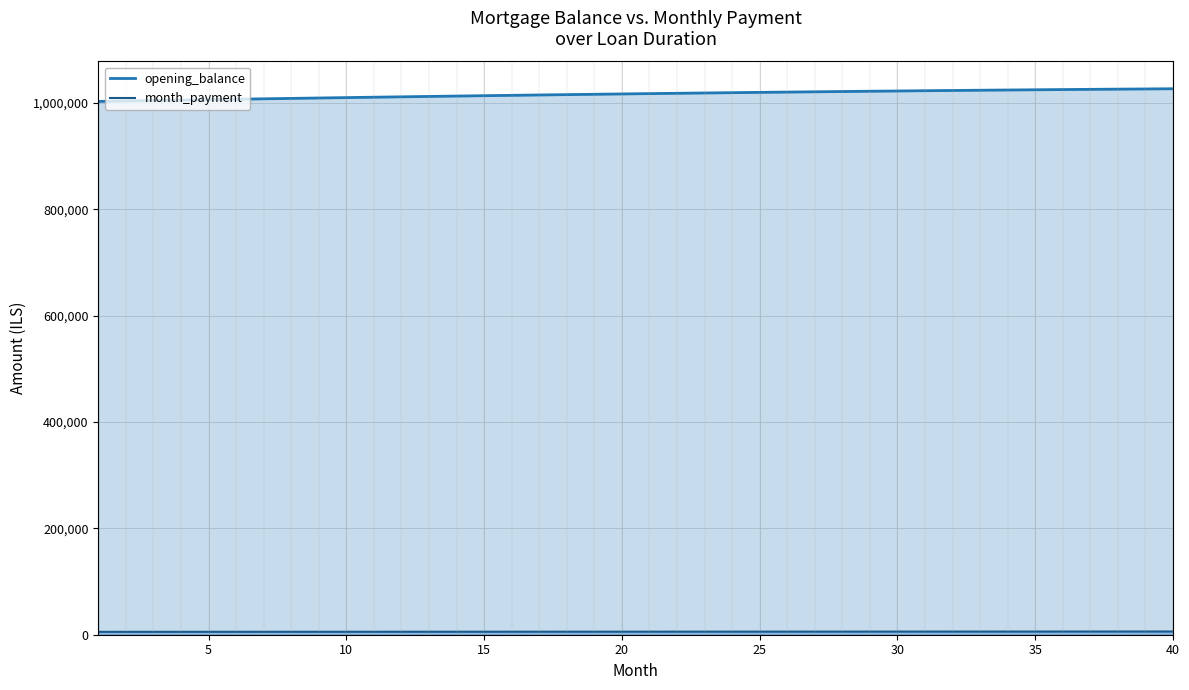

What is the sum of all opening_balance values?

40655793.8